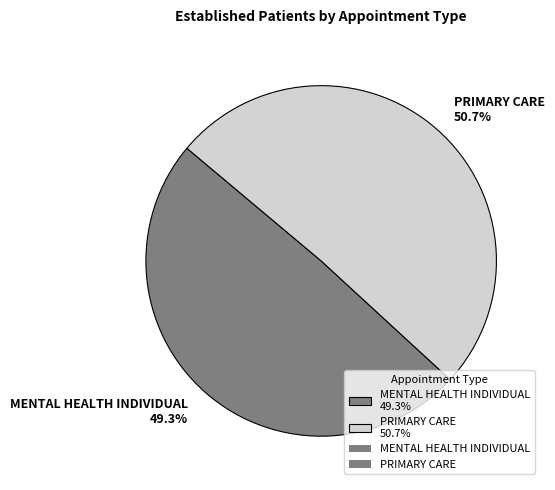

What is the largest slice in the pie chart?

PRIMARY CARE